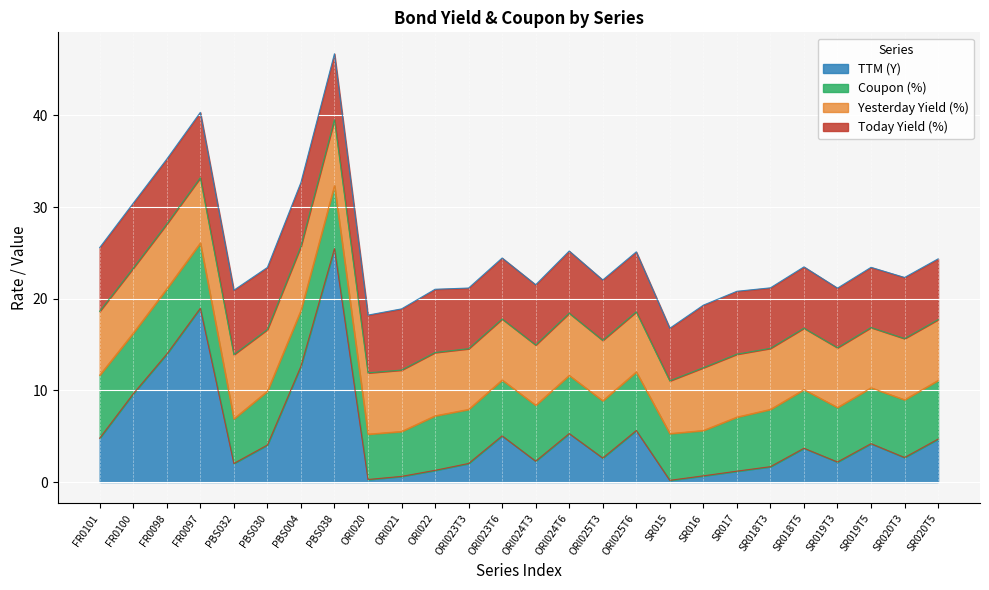

What is the sum of the Coupon (%) values at ORI023T3 and FR0101?

12.8